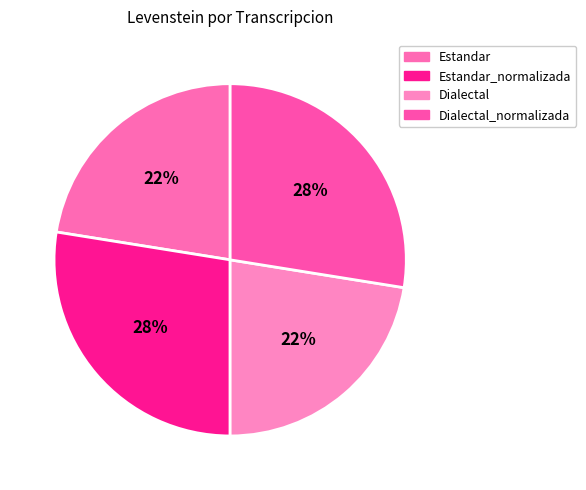

How many slices are in this pie chart?

4